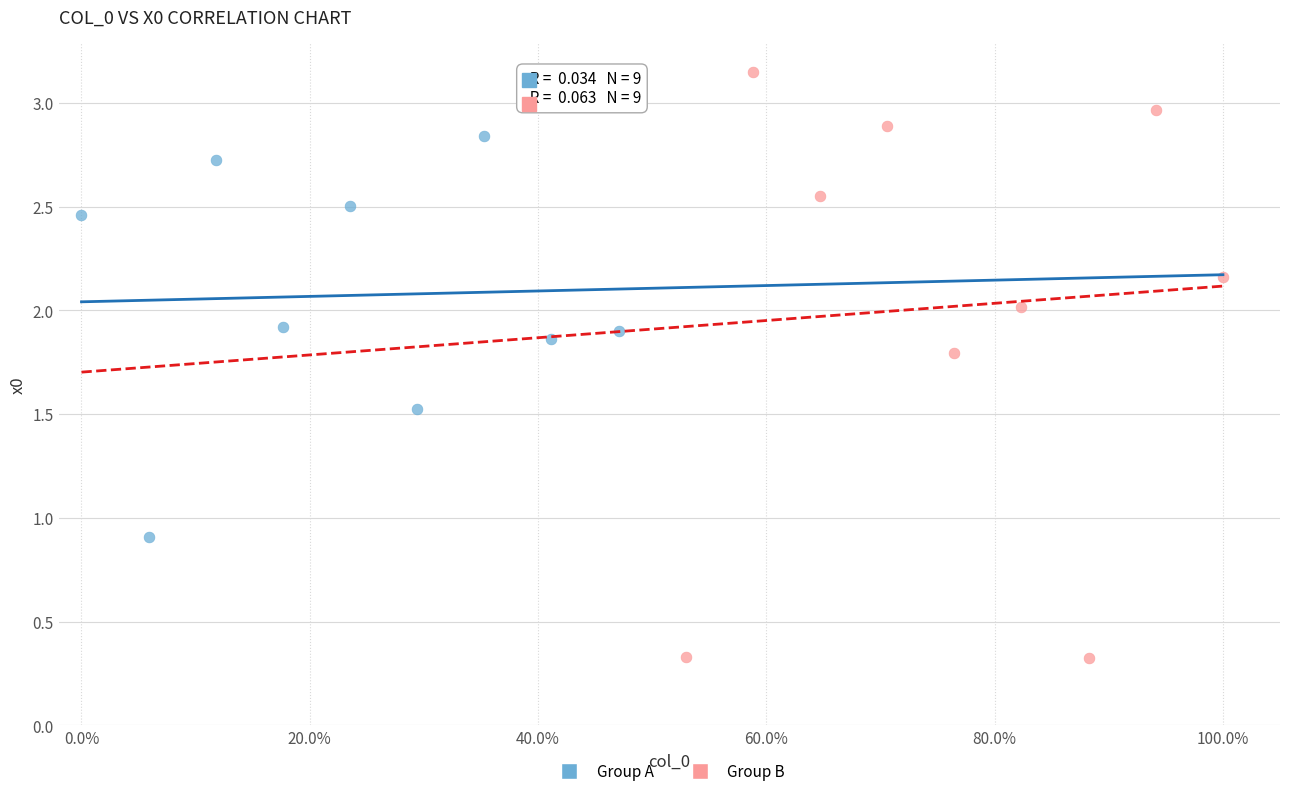

Which series has the largest Y range (max minus min)?

Group B